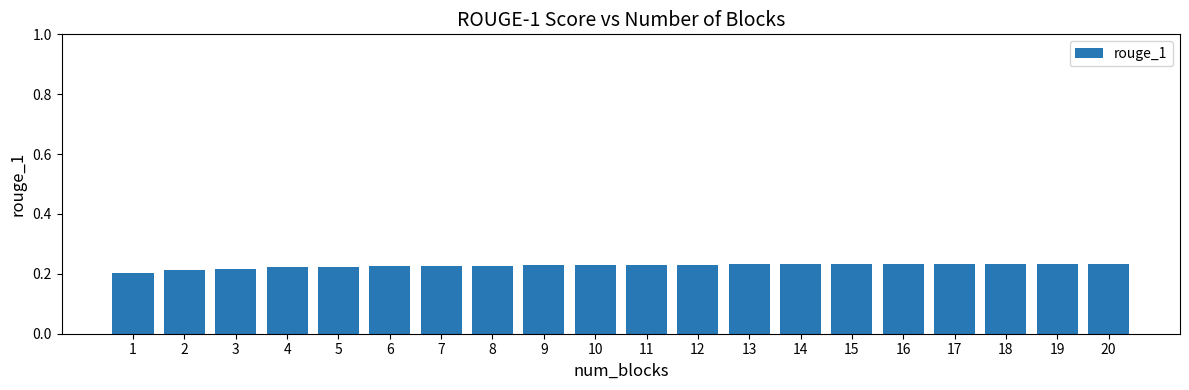

Are the bars grouped side by side (vs. stacked)?

No